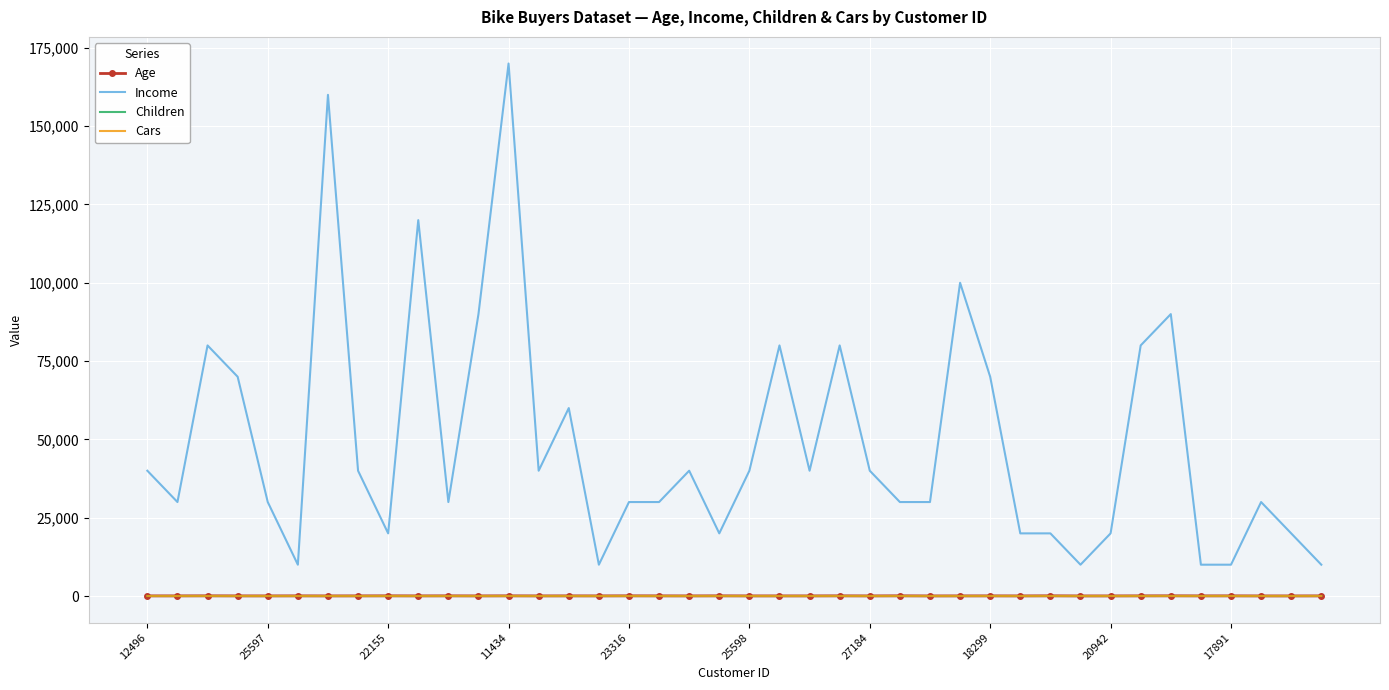

Which series has the widest spread of values?

Income